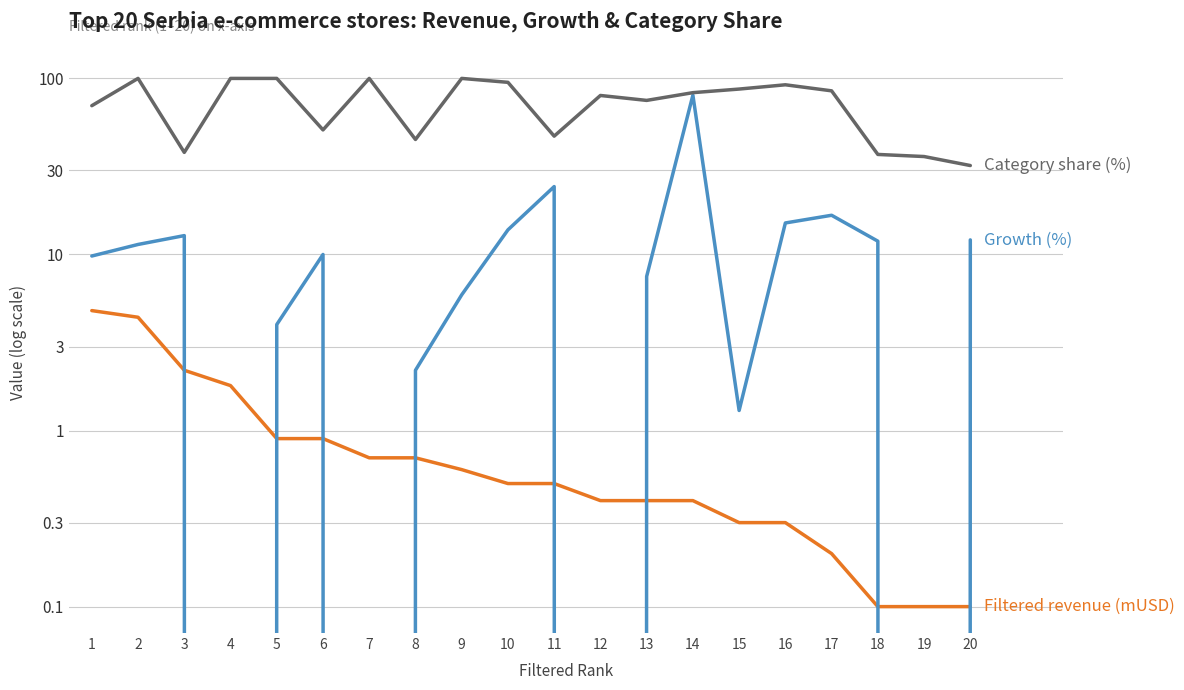

At which label does Category share (%) first exceed 83?

2